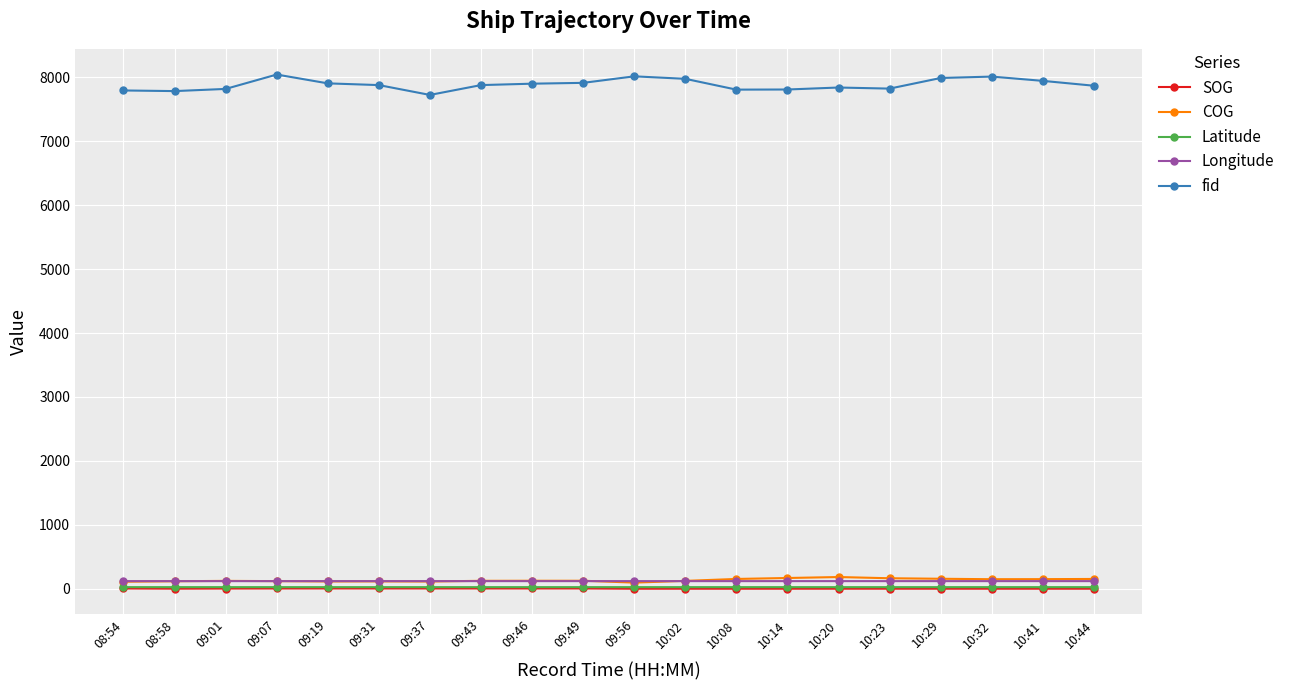

True or false: fid and Longitude intersect in this chart.

False